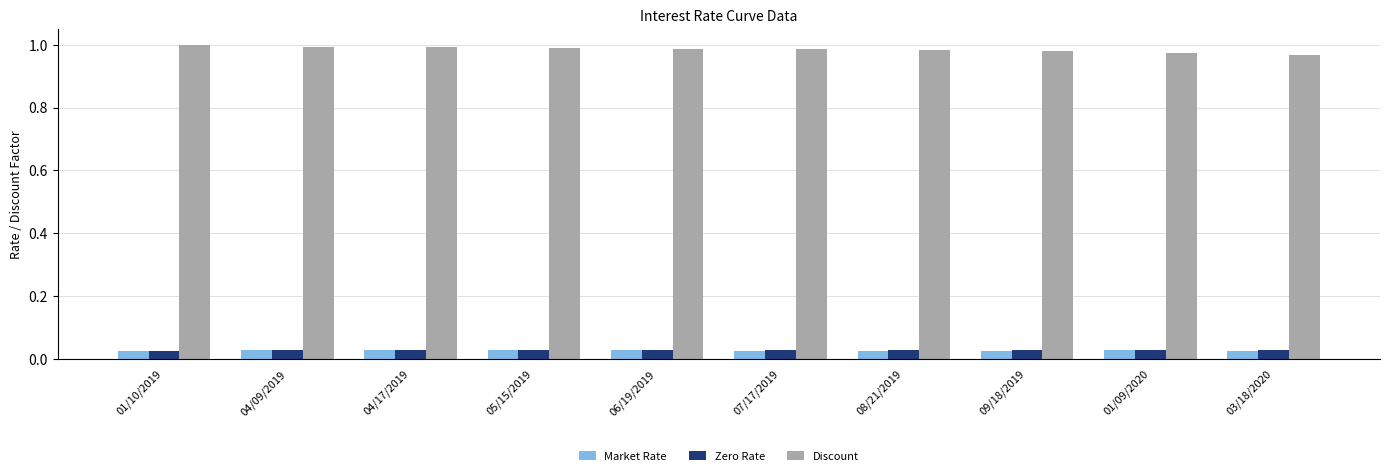

At how many categories does at least one series exceed 0?

10